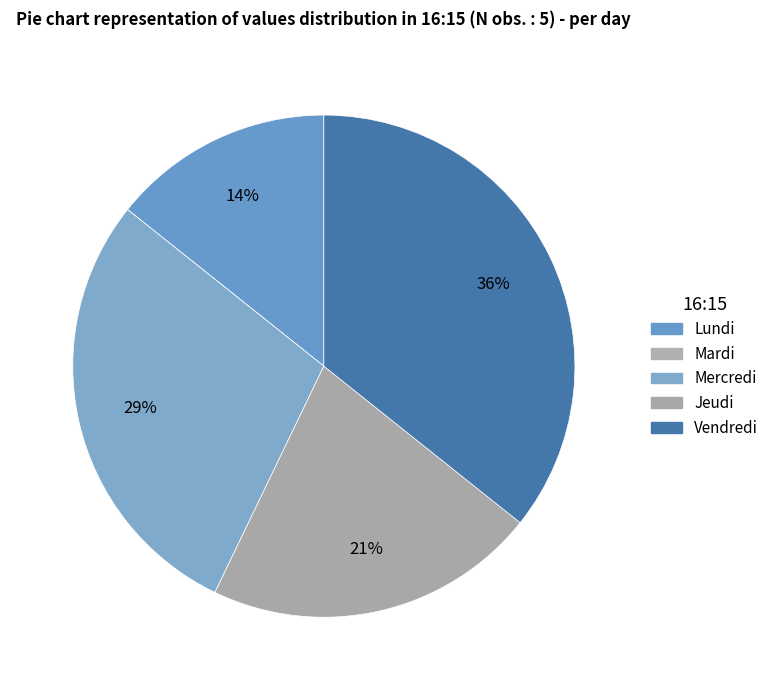

Which slice is the largest?

Vendredi